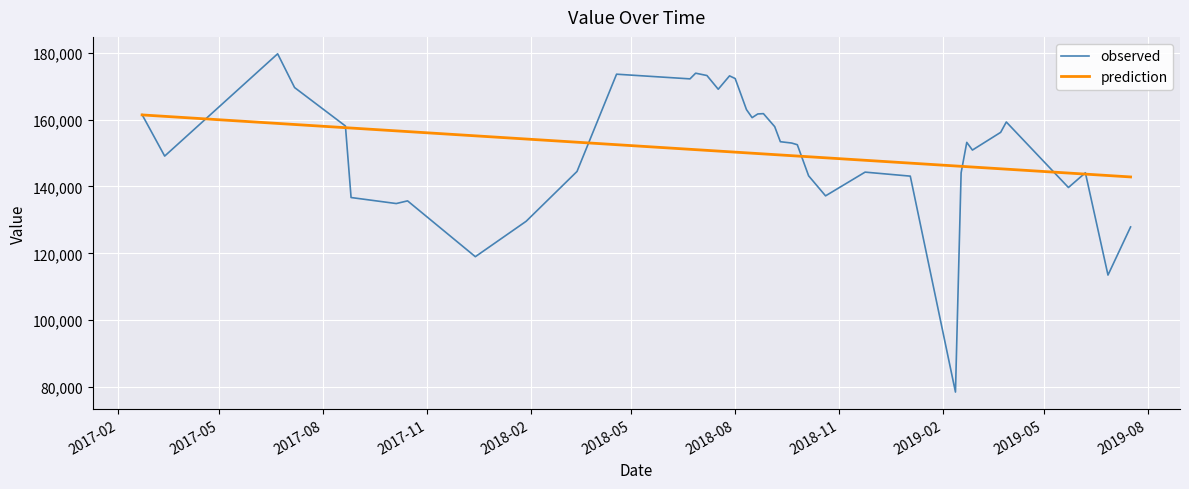

Which series has the largest range (max minus min)?

observed